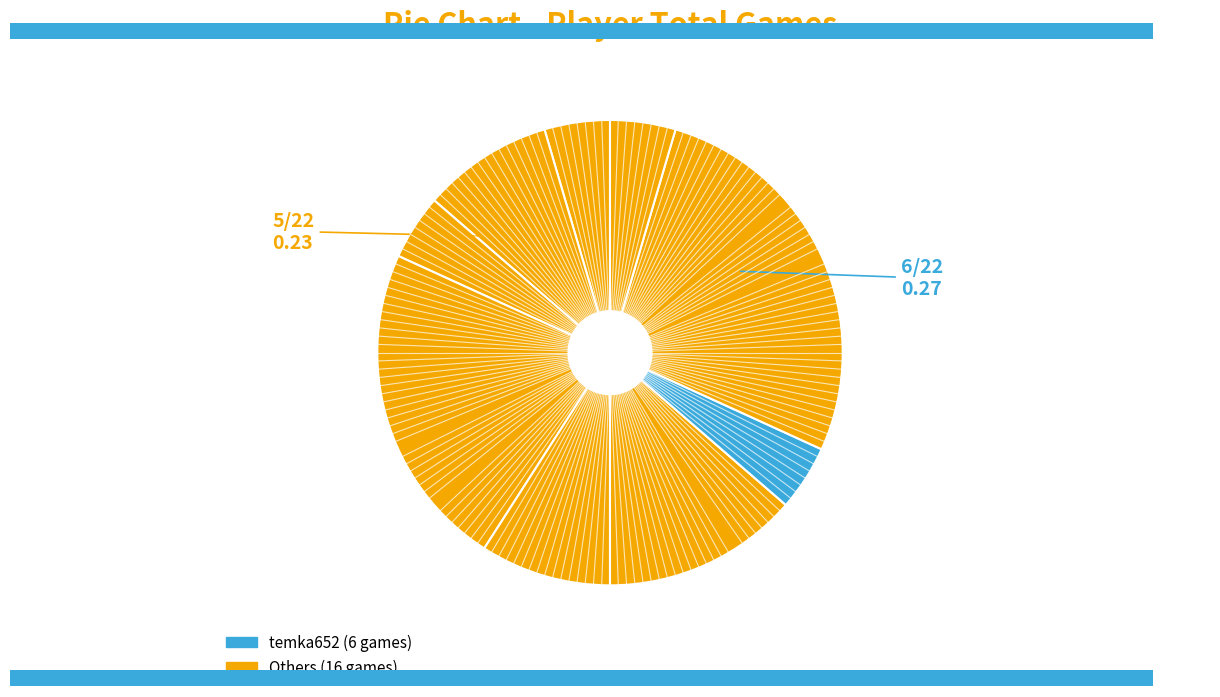

Does any single category account for the majority?

No